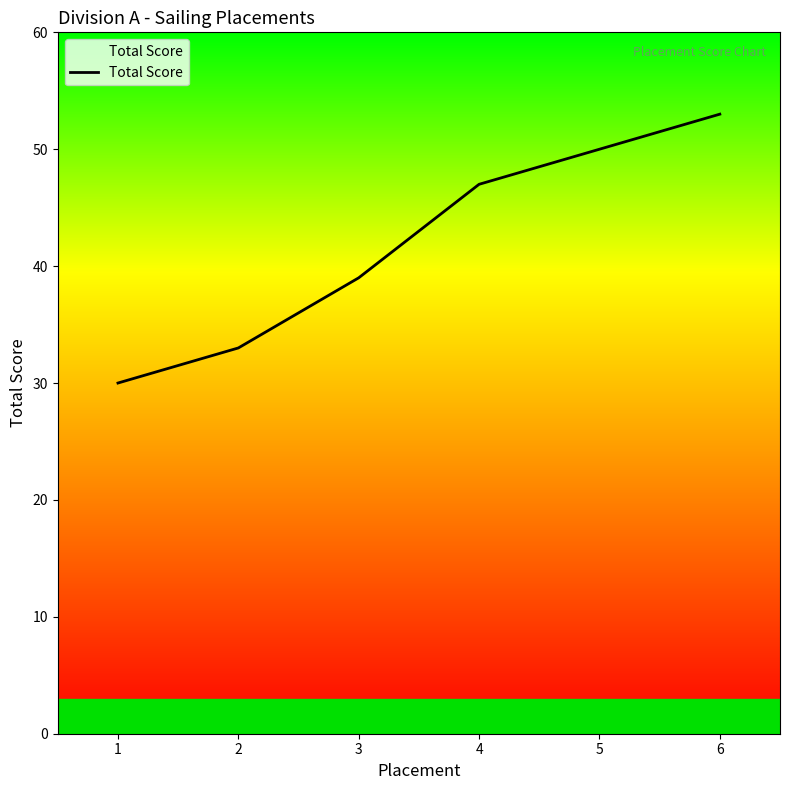

Reading right to left, list all the values displayed in this chart.

53	50	47	39	33	30